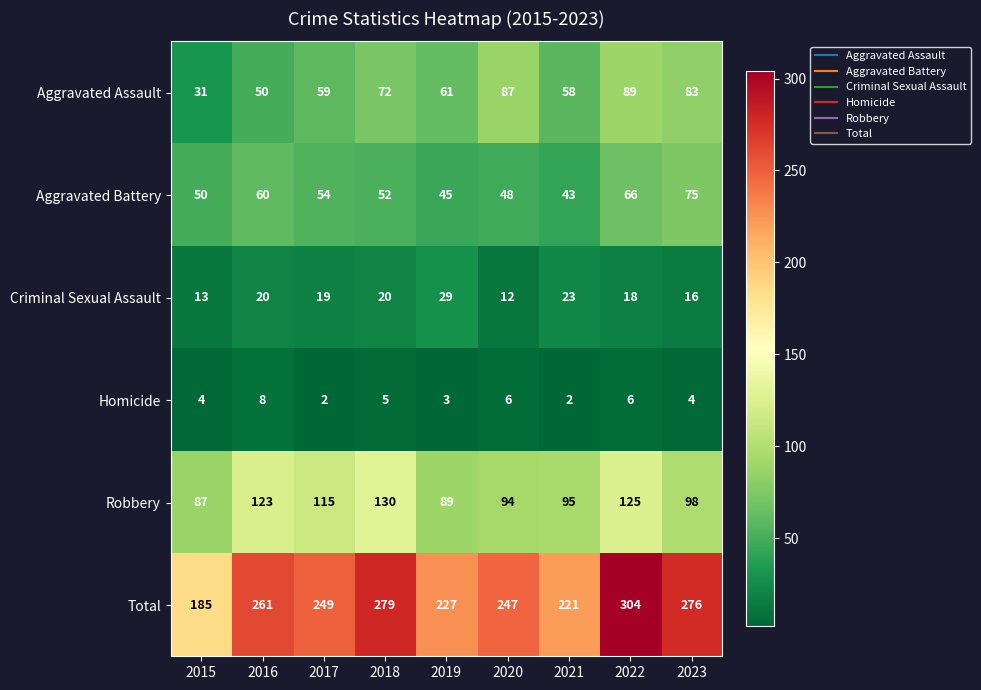

At which label does Robbery first exceed 98?

2016